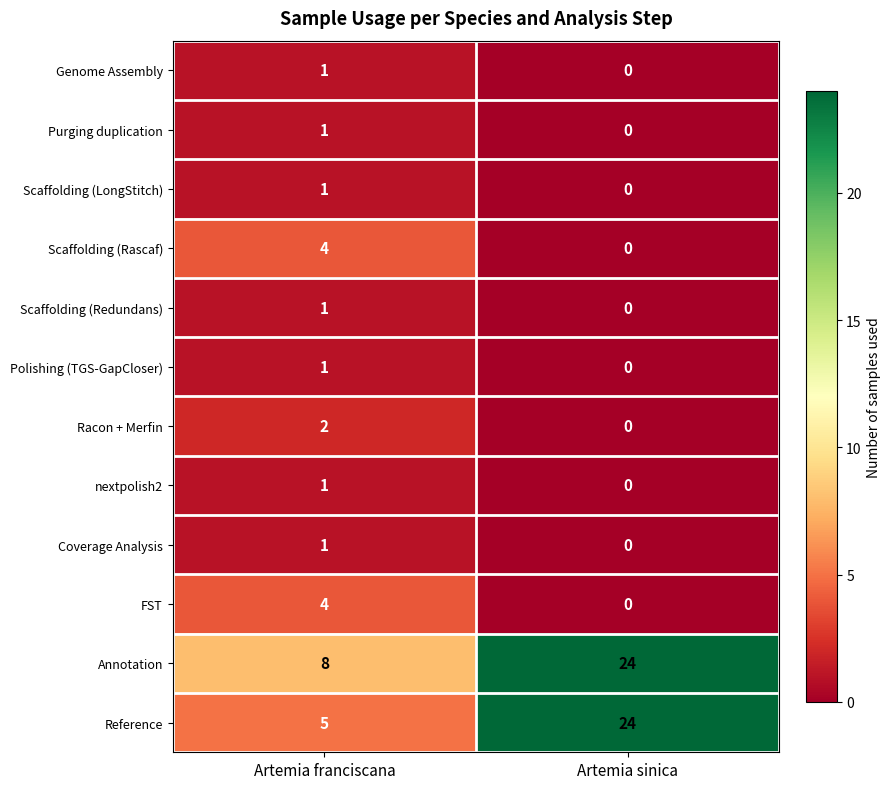

At which label does Genome Assembly reach its peak?

Artemia franciscana